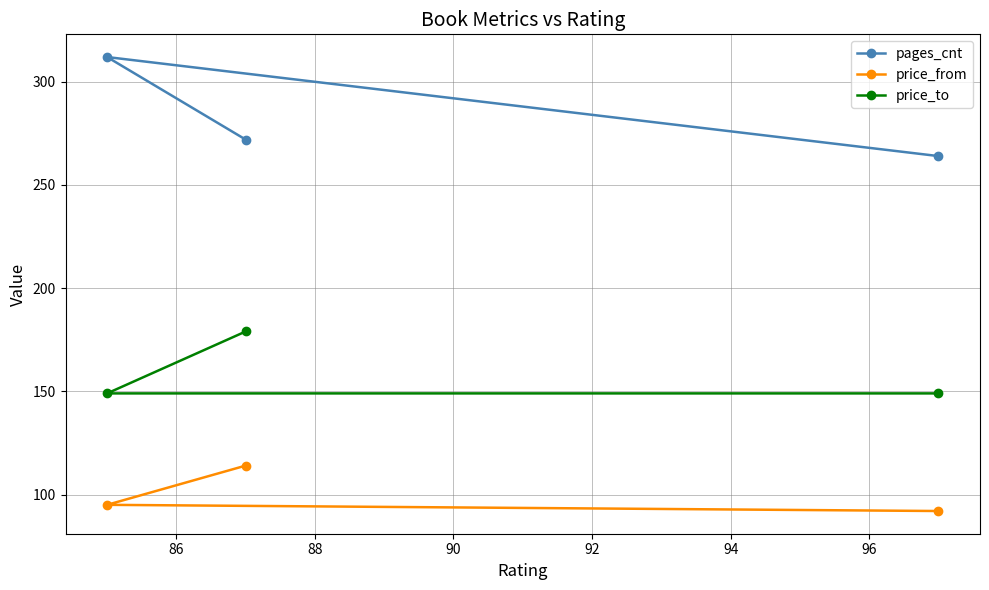

Reading right to left, transcribe all the data shown in this chart.

pages_cnt: 264	272	312
price_from: 92	114	95
price_to: 149	179	149